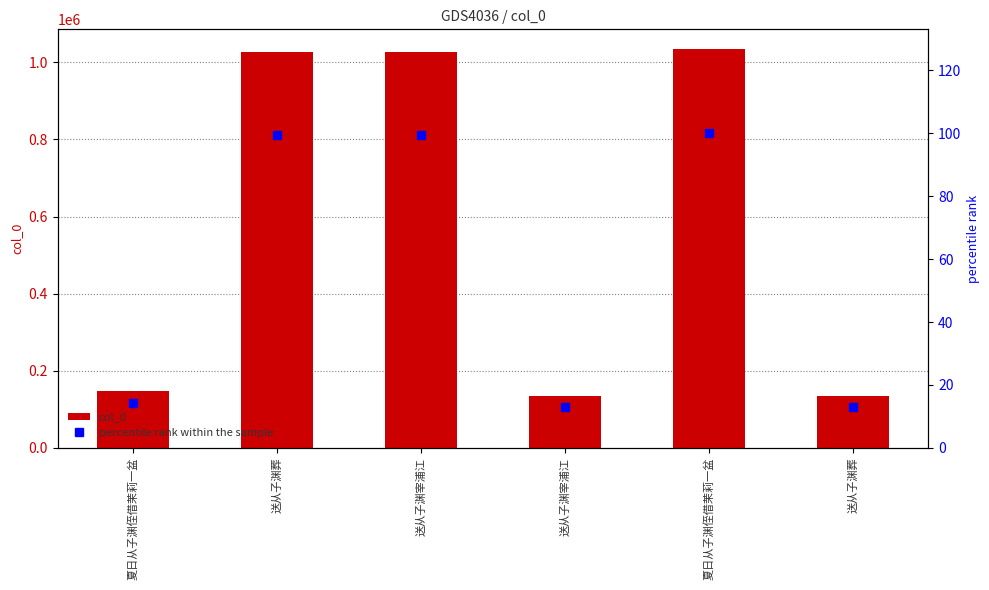

How many data points in percentile rank within the sample are above 99?

3